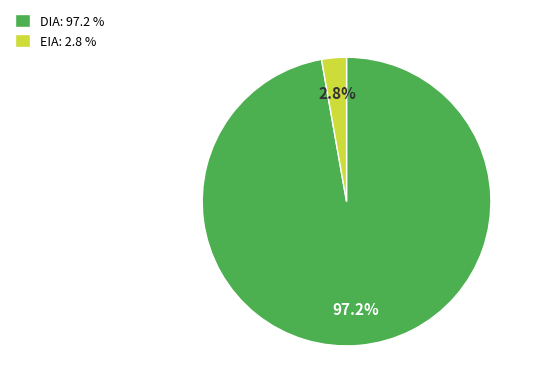

Is there a majority slice in this chart?

Yes